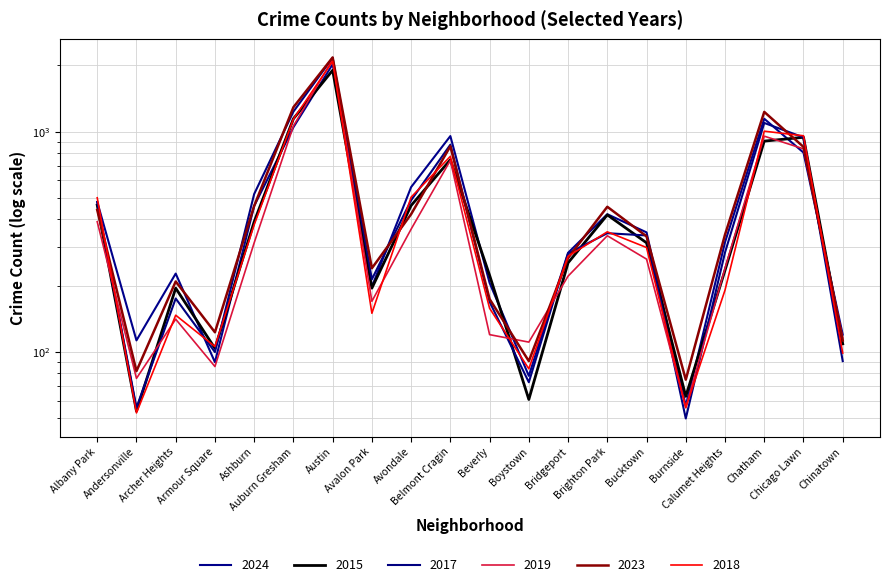

Where does the 2018 series first go above 298?

Albany Park